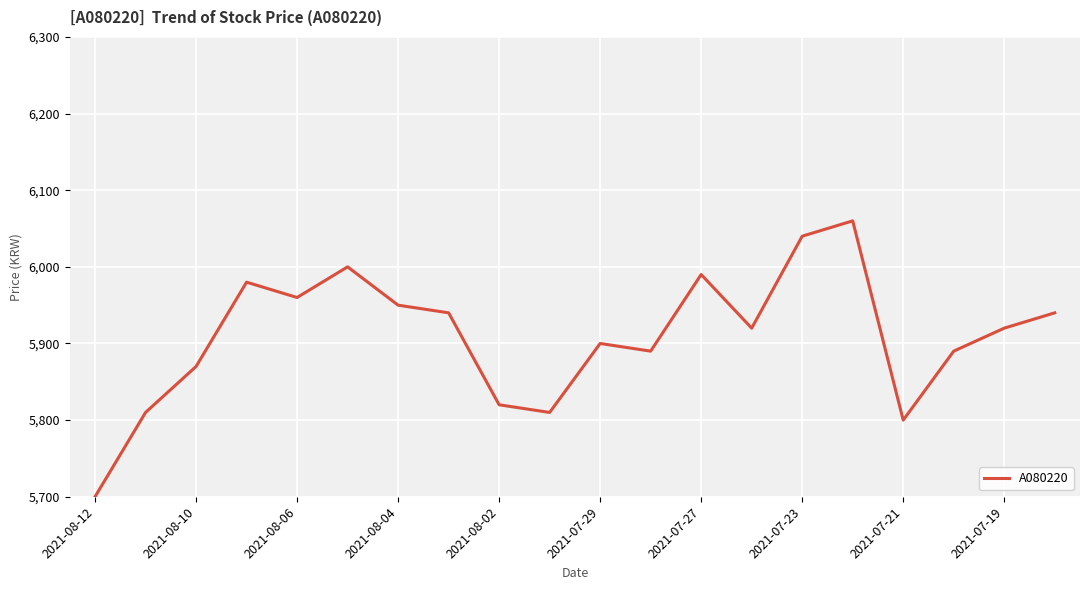

What is the difference between the maximum and minimum values?

360